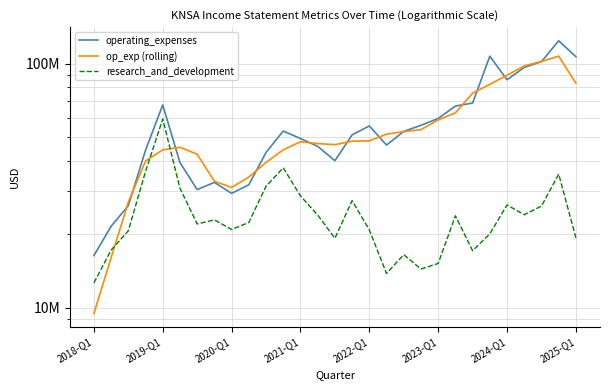

Which series has the largest total across all categories?

operating_expenses